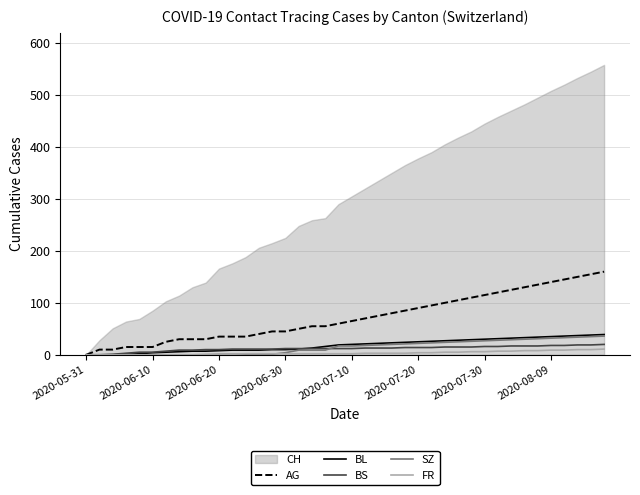

Read the SZ value at 27, to the nearest 10.

20